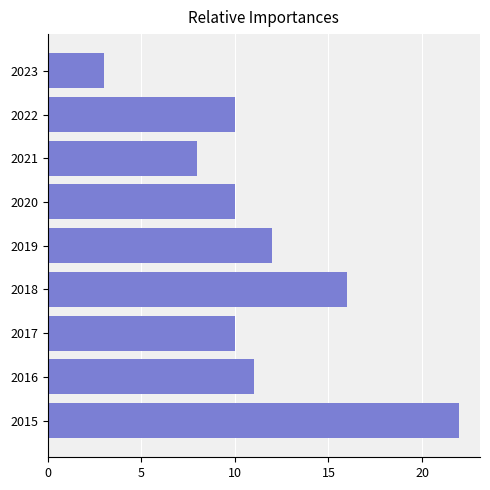

What is the greatest value displayed?

22